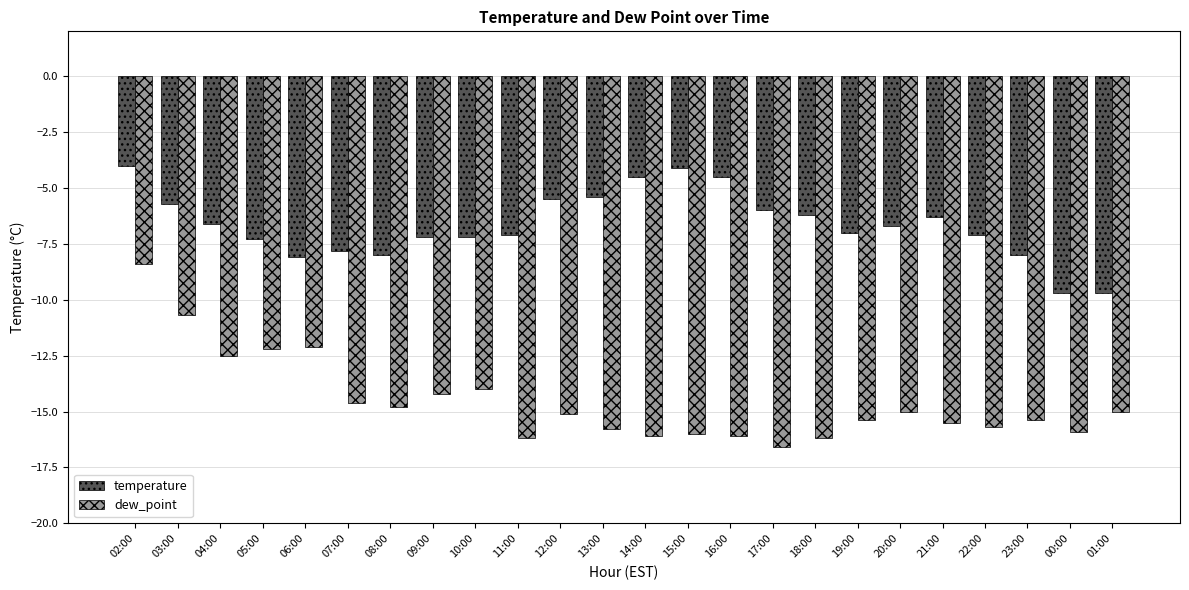

The value of temperature at 01:00 is -13.2. True or false?

False